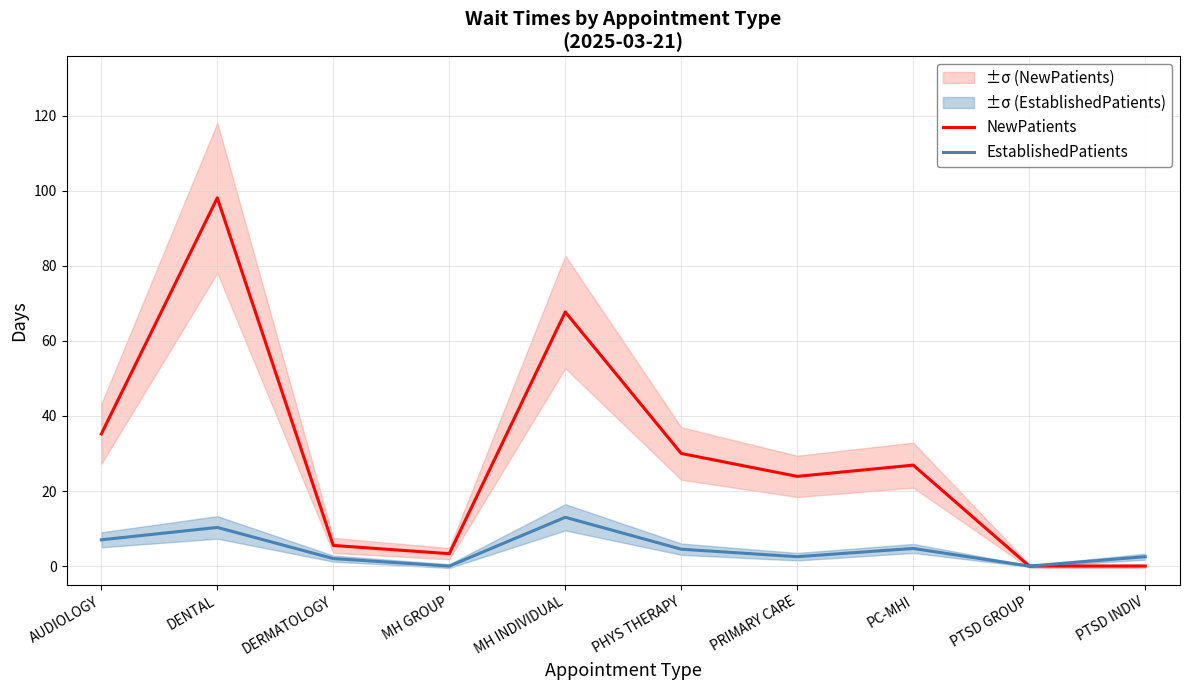

Reading left to right, what are all the values shown in this chart?

NewPatients: 35.2	98.1	5.5	3.3	67.7	30.0	23.9	26.9	0.0	0.0
EstablishedPatients: 7.0	10.3	2.0	0.0	13.0	4.5	2.5	4.7	0.0	2.5